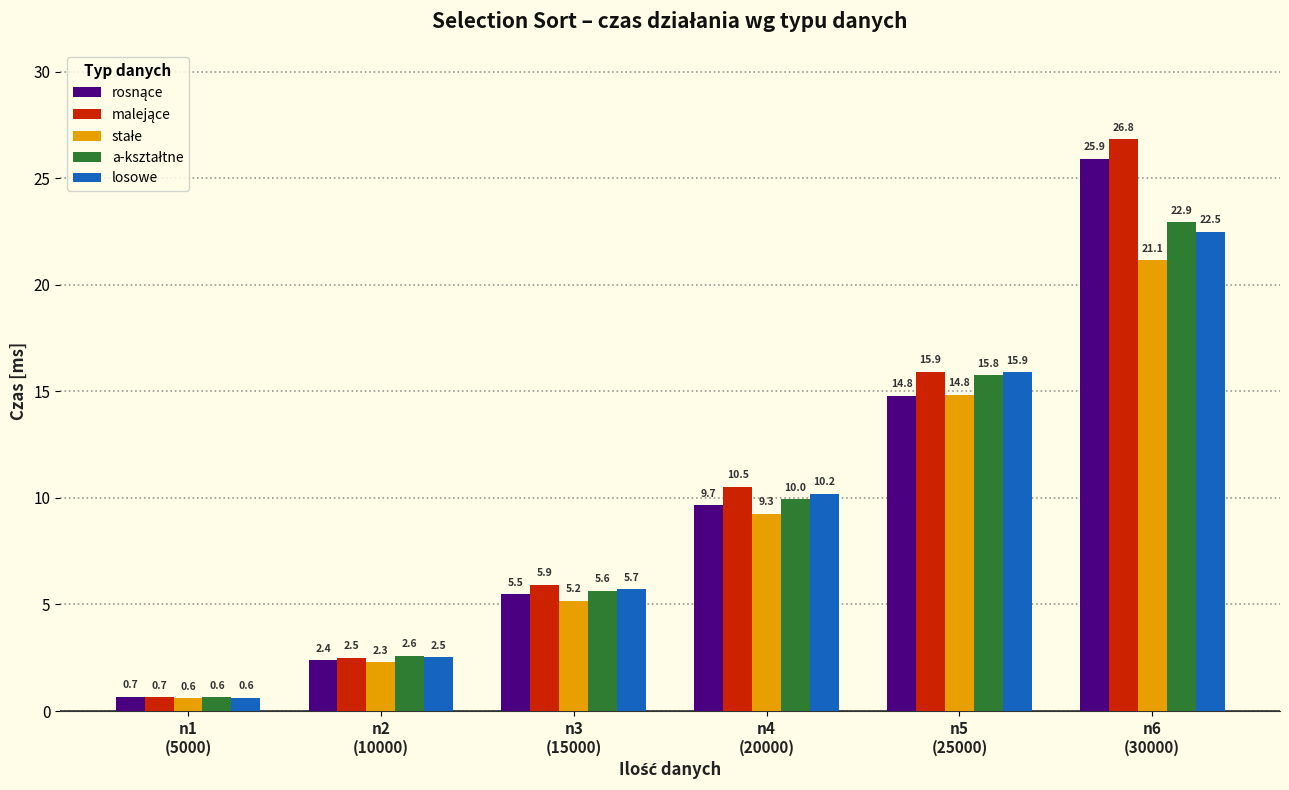

What is the label of the 5th bar from the left?

n5
(25000)